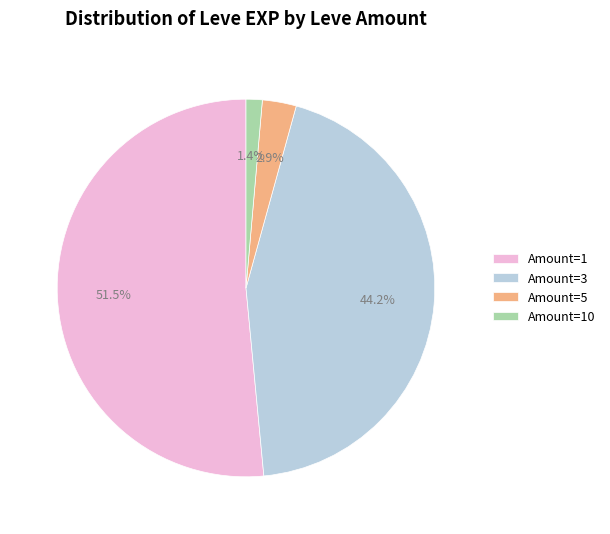

Which has a higher value, Amount=1 or Amount=3?

Amount=1